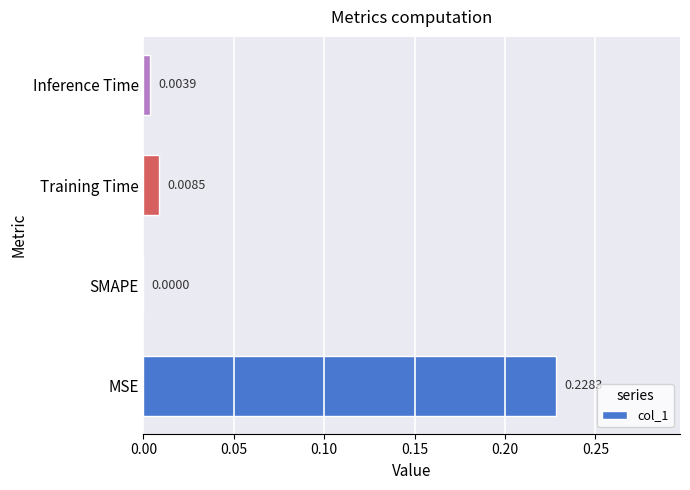

Where is the data nearest to the value 0?

SMAPE